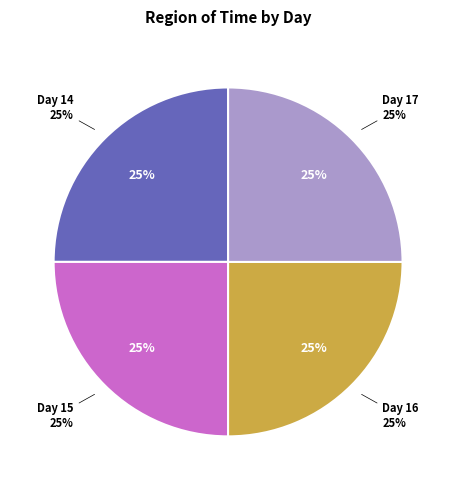

To the nearest percent, what portion does 15 represent?

25%